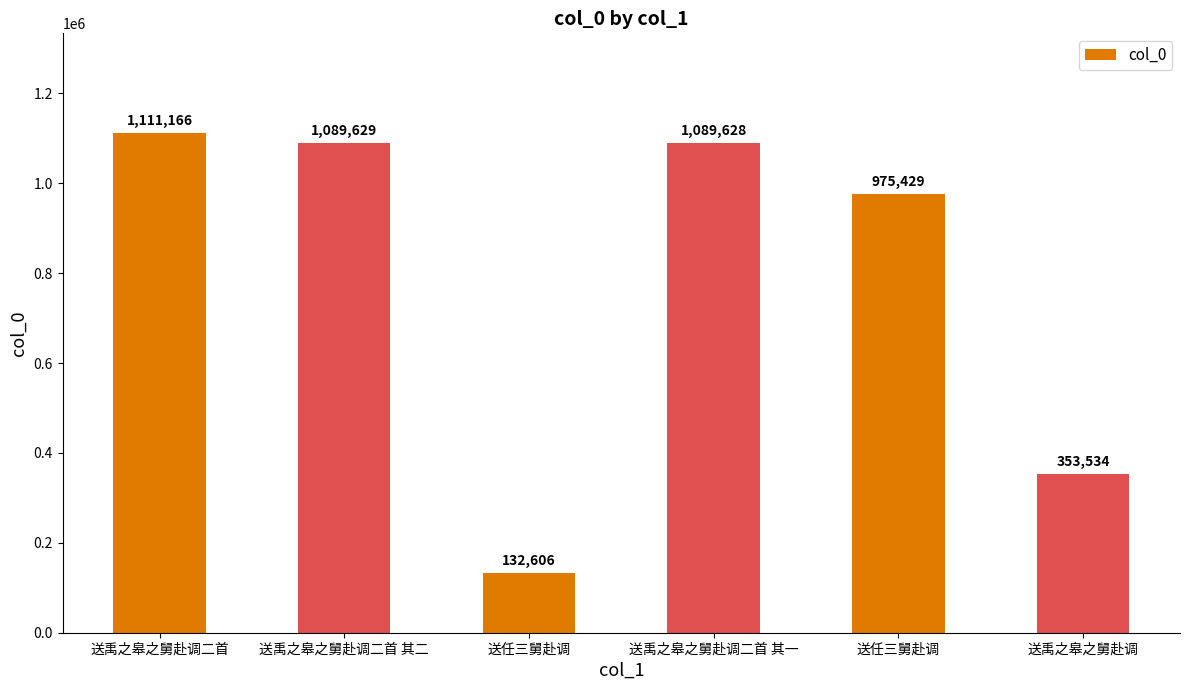

What is the average value?

791999